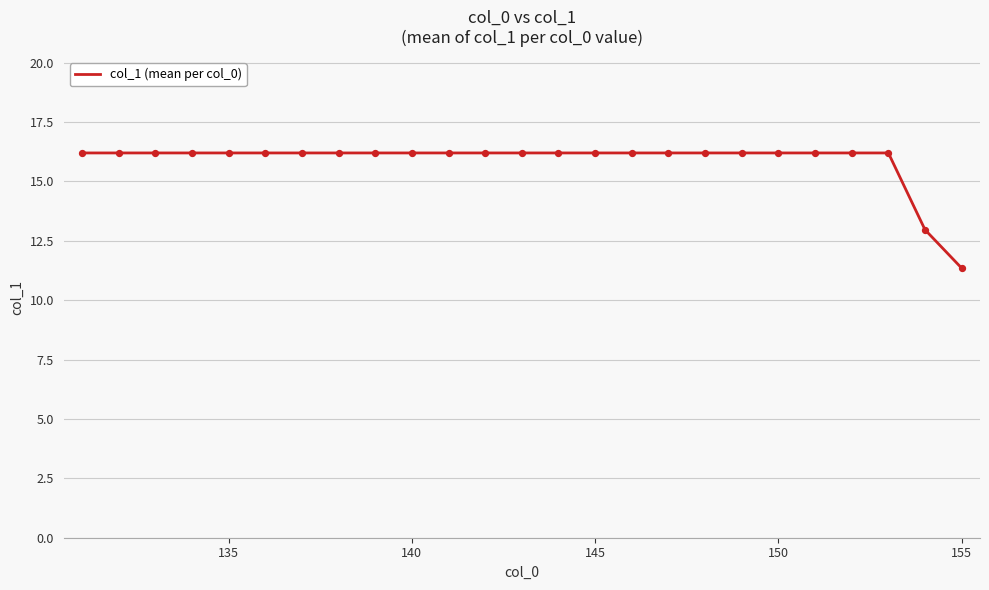

What is the maximum value shown in the chart?

16.2